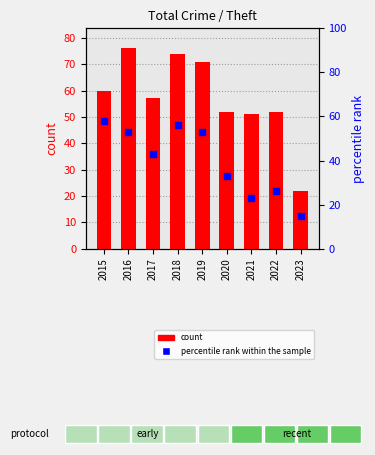

At which category is the sum across all series the highest?

2018